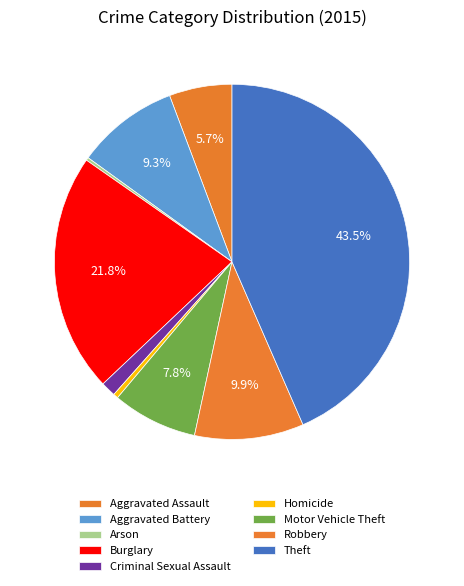

Which has a higher value, Aggravated Assault or Burglary?

Burglary